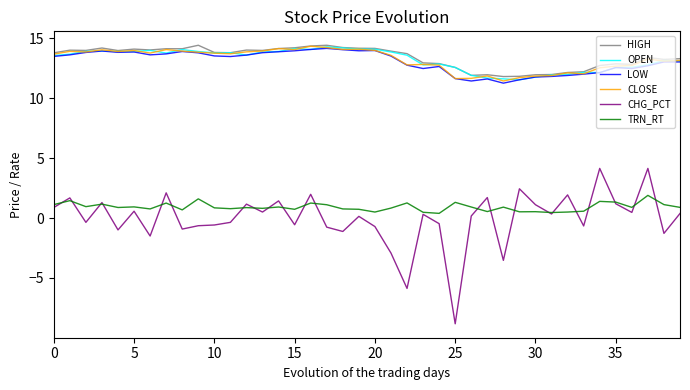

What is the lowest value of the OPEN series?

11.5